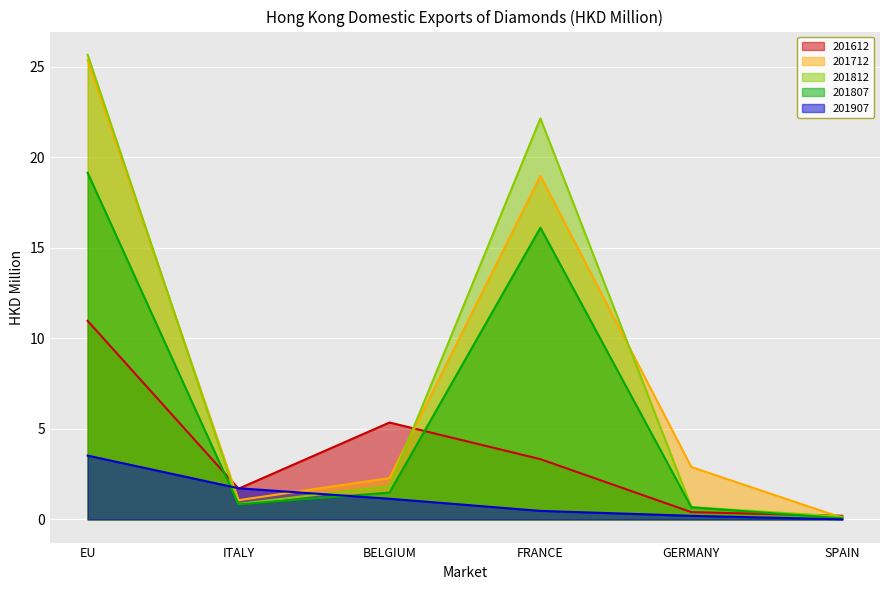

True or false: 201612 has a value of 0.3 at SPAIN.

False